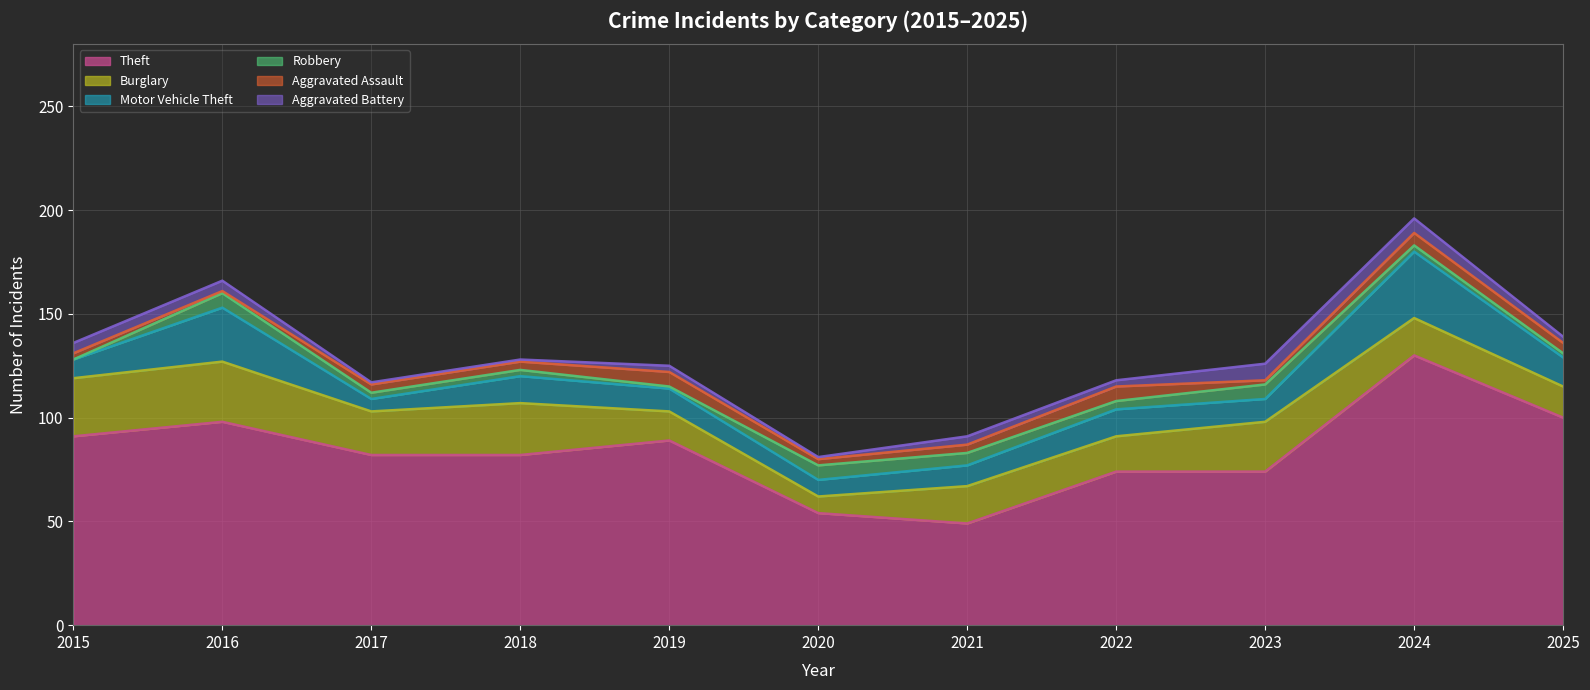

List the series in order of their peak value, lowest first.

Robbery, Aggravated Assault, Aggravated Battery, Burglary, Motor Vehicle Theft, Theft